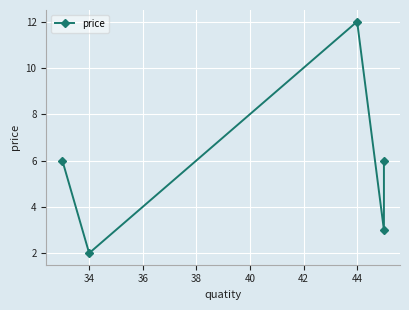

How many distinct data groups are displayed?

1